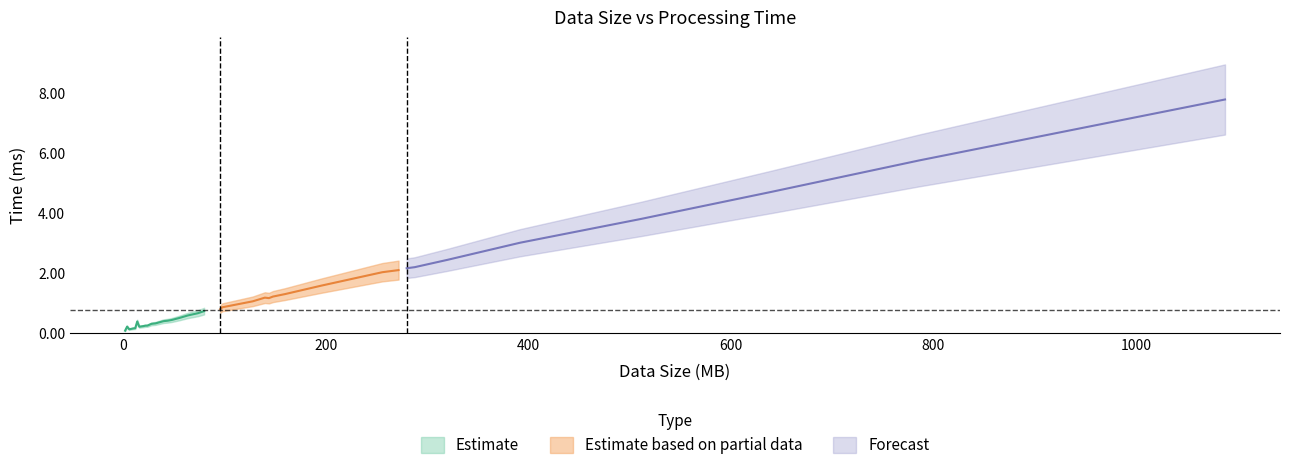

Is this an area chart (filled region under the line)?

No